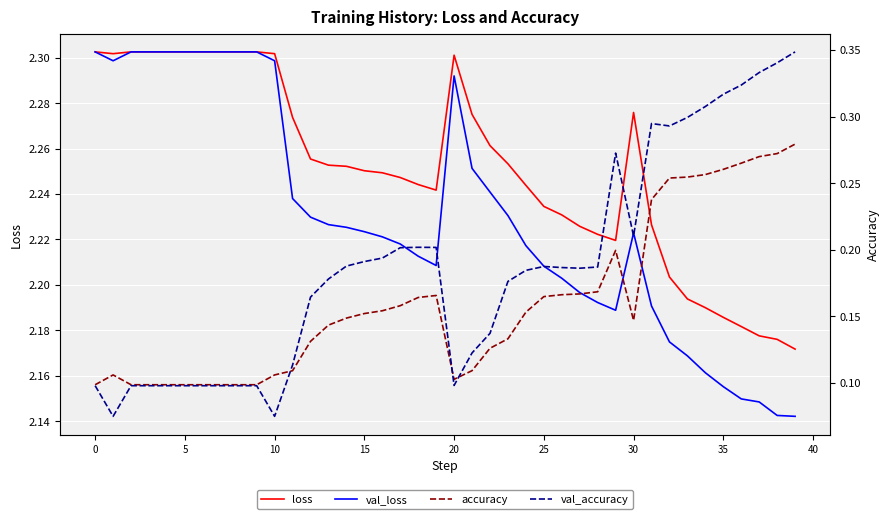

True or false: loss and accuracy cross at least once.

False